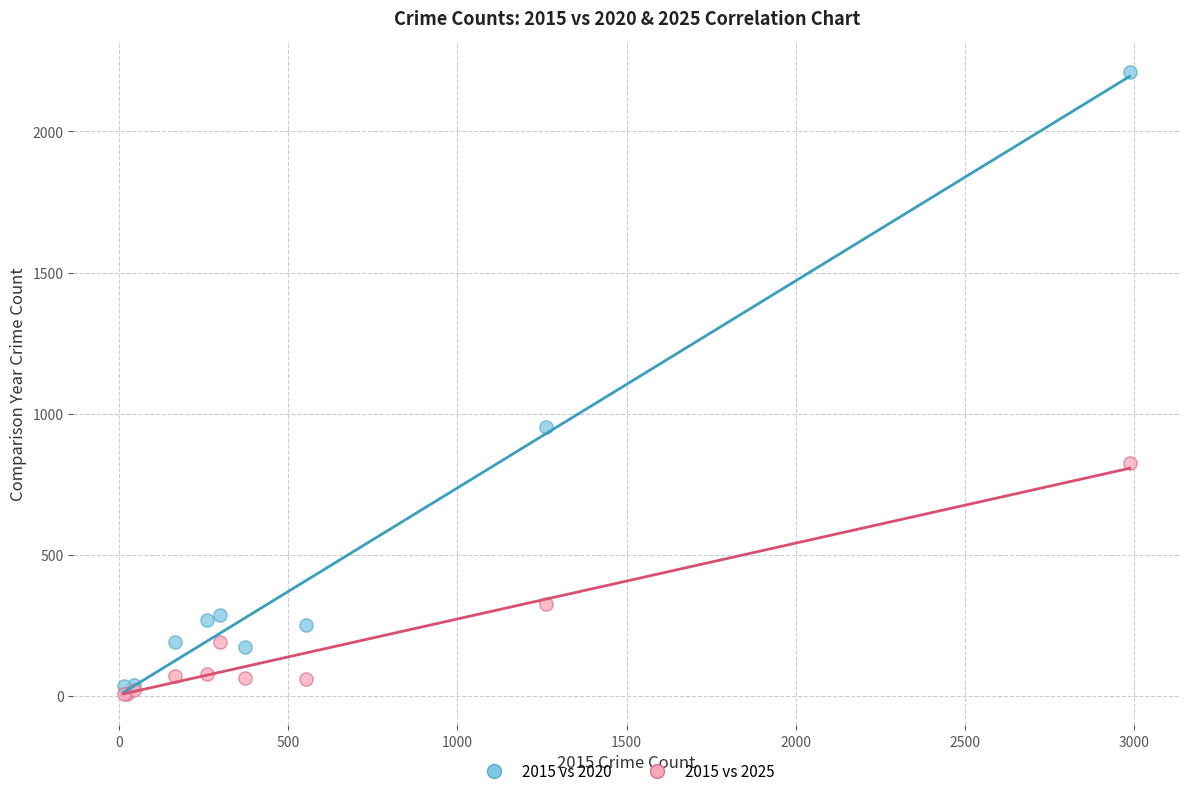

In the 2015 vs 2025 series, what Y value is closest to 416?

325